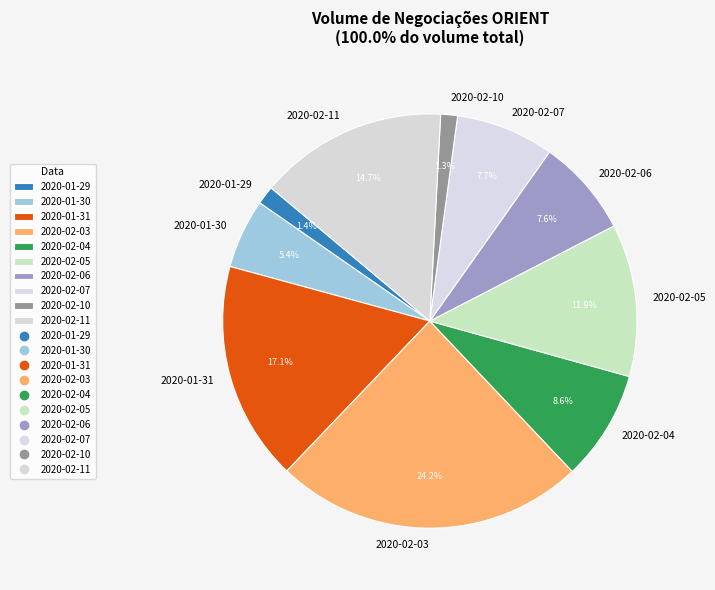

To the nearest percent, what is the average slice percentage?

10%